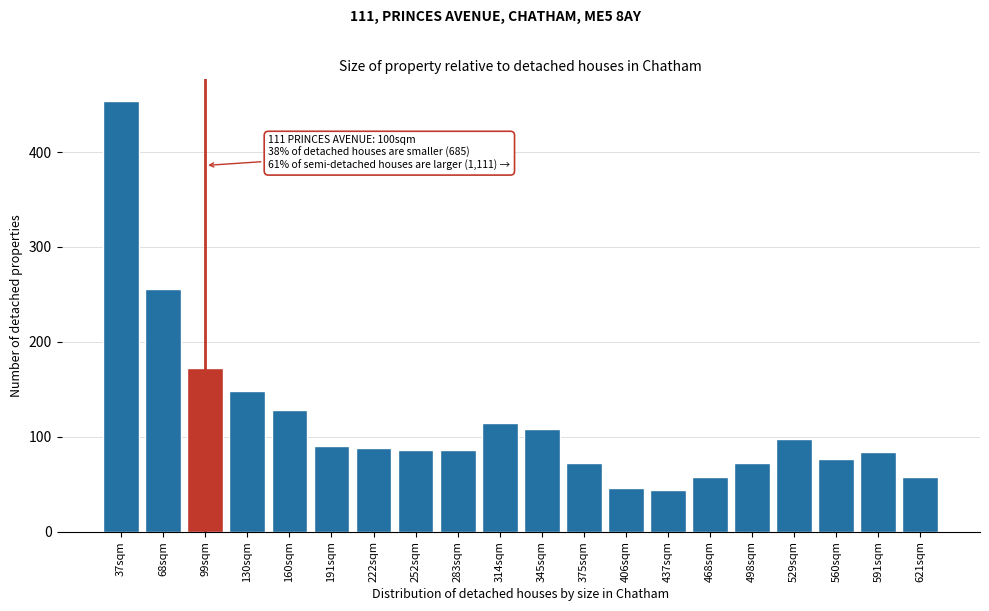

Reading left to right, what are all the values shown in this chart?

454	256	172	148	128	90	88	86	86	114	108	72	46	44	58	72	98	76	84	58